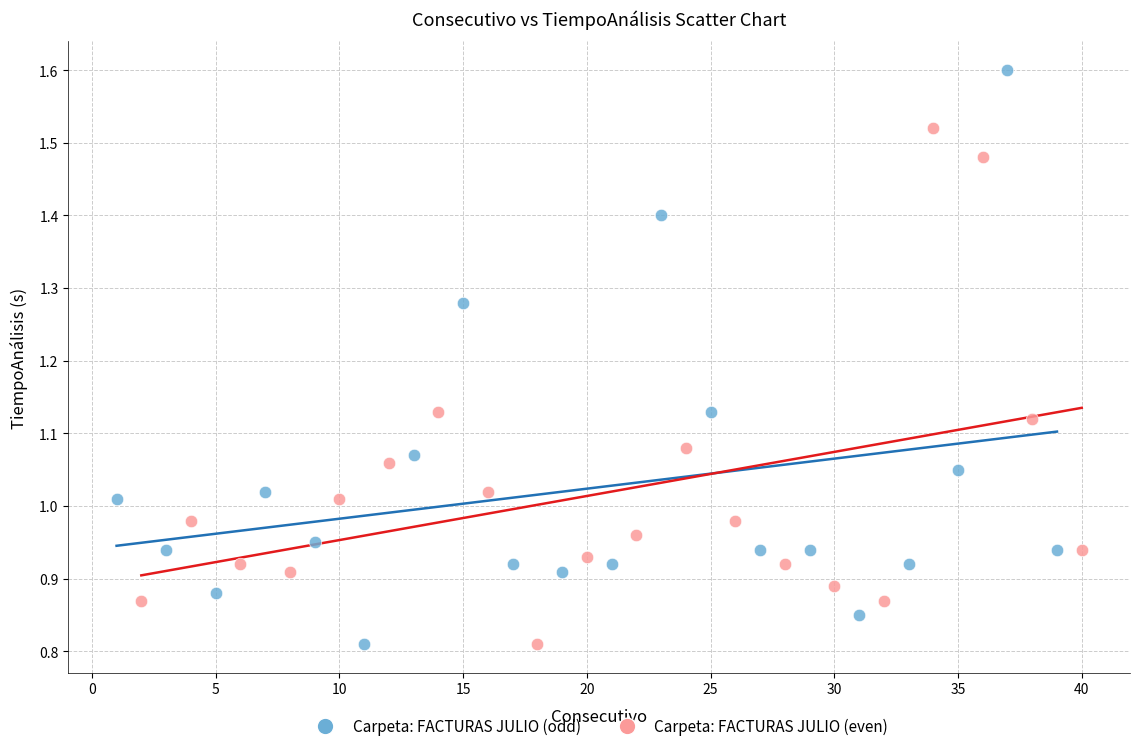

Which series has the largest Y range (max minus min)?

Carpeta: FACTURAS JULIO (odd)